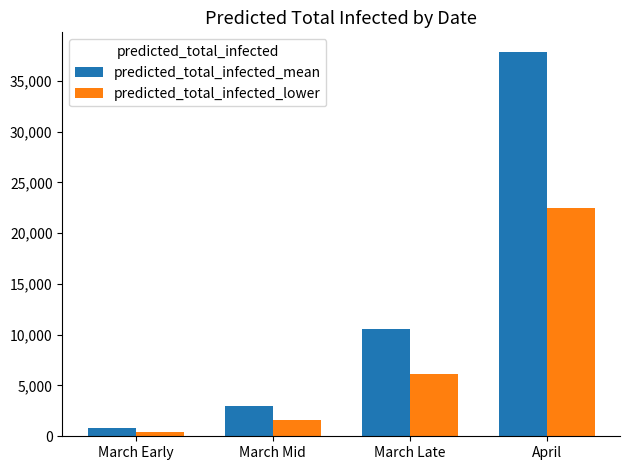

List the labels in order of predicted_total_infected_mean value, largest first.

April, March Late, March Mid, March Early